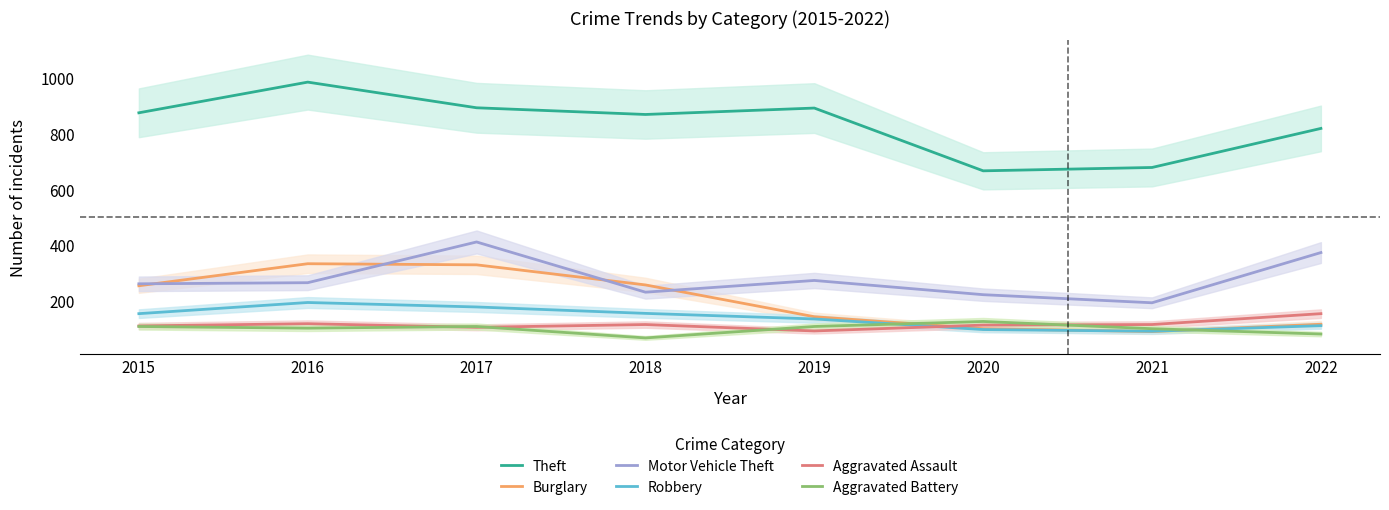

What is the difference between the highest and lowest values at 2015?

766